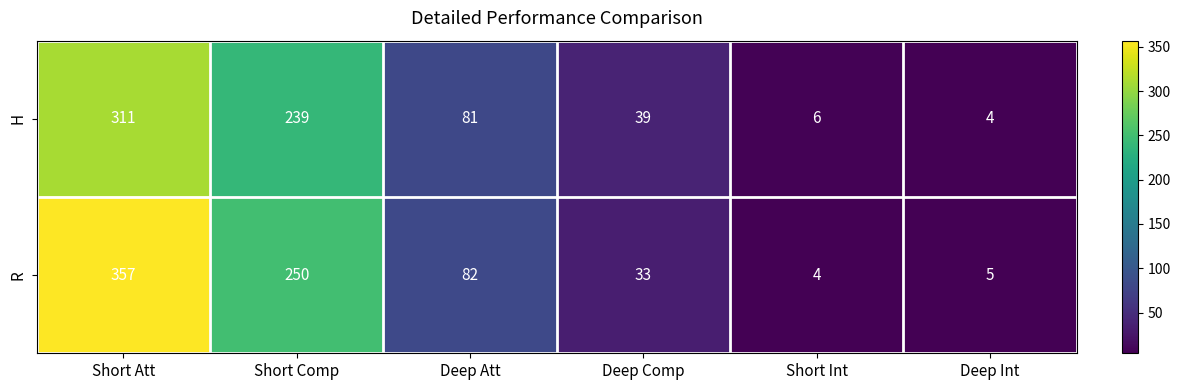

What is the difference between the H values at Deep Int and Short Comp?

235